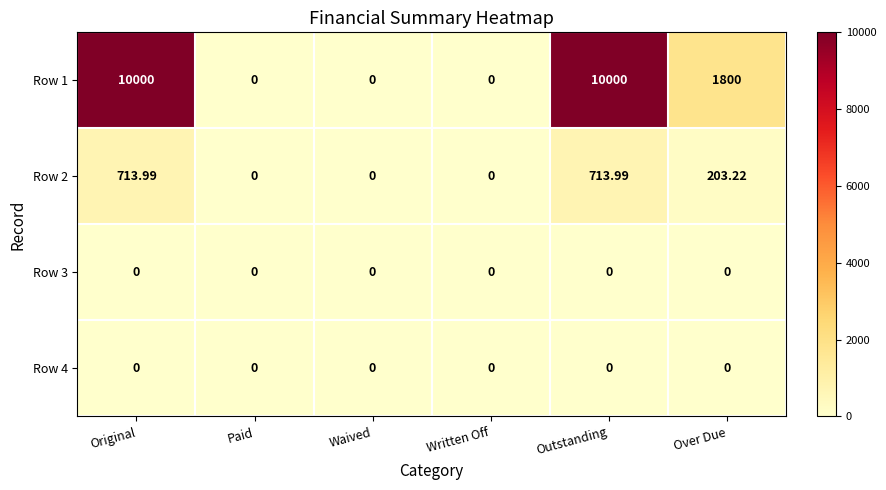

Is the value of Row 3 at Paid greater than the value of Row 1 at Outstanding?

No